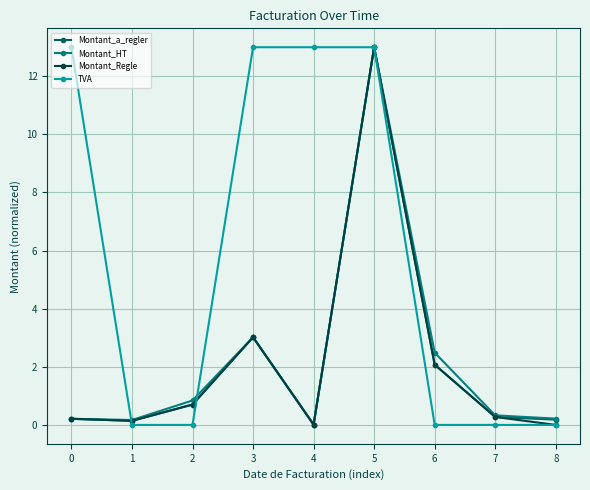

The Montant_Regle series shows 0.7 at 2. True or false?

True